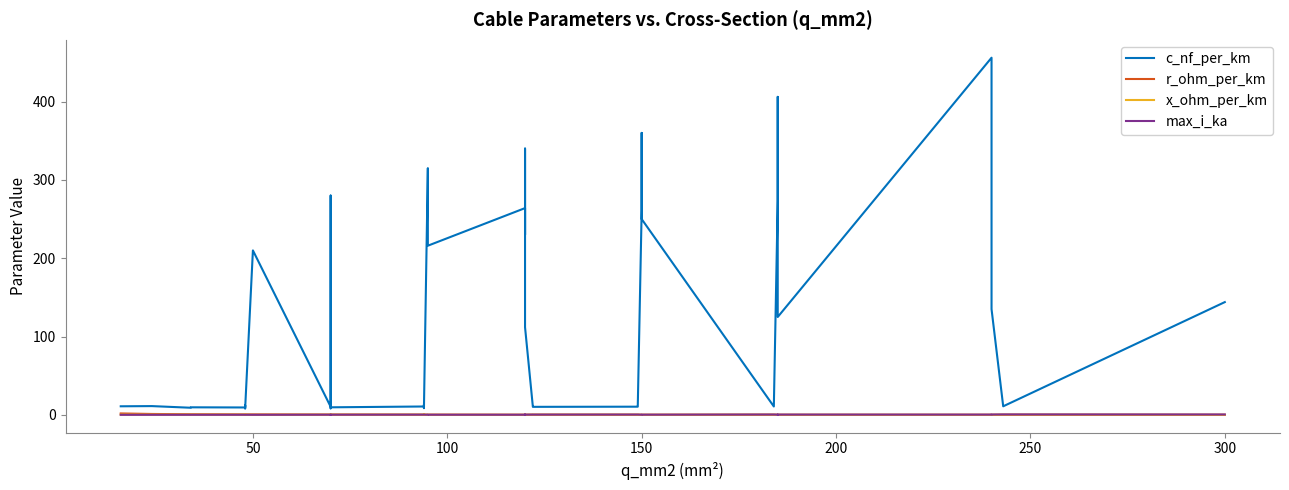

What is the highest value of the max_i_ka series?

0.6